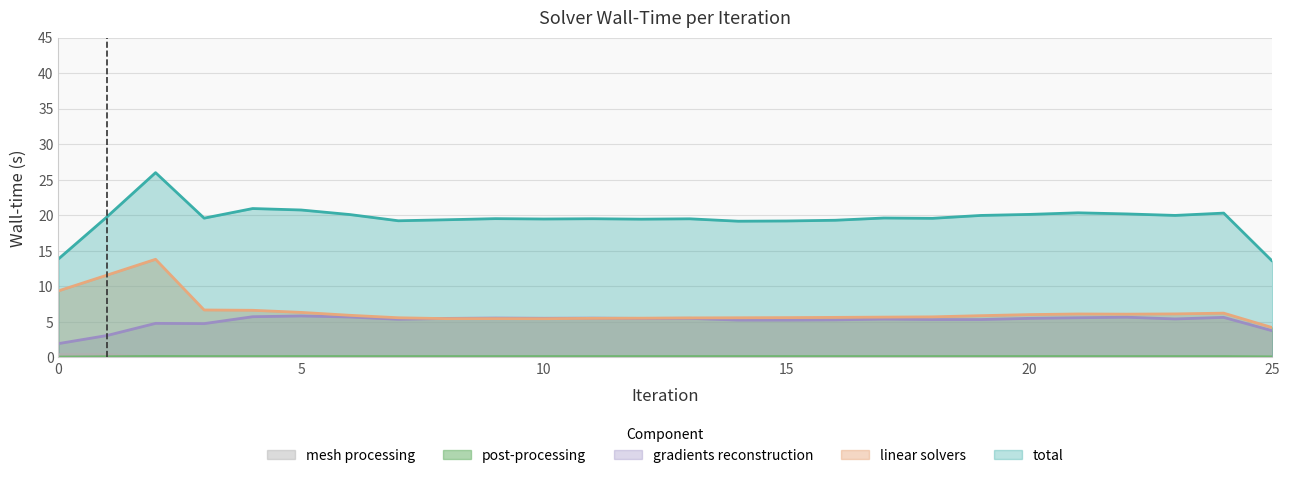

Which series has the largest range (max minus min)?

total